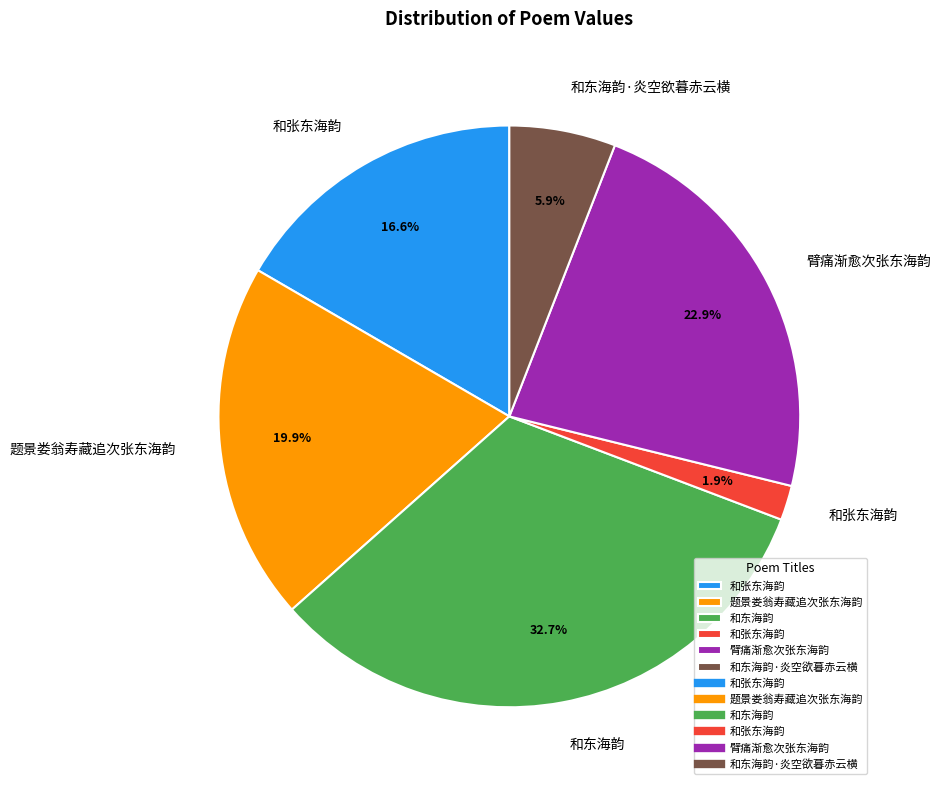

To the nearest percent, what is the difference between the largest and smallest slice percentages?

31%